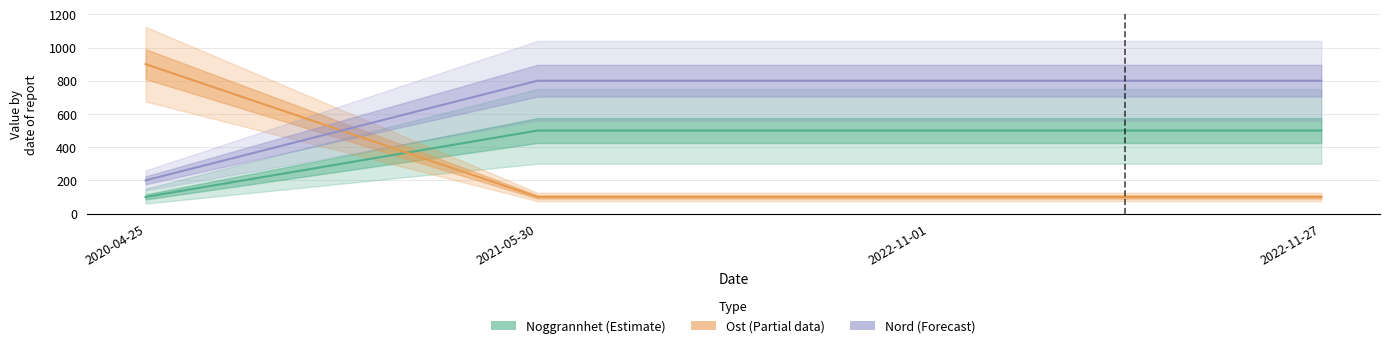

Between 2020-04-25 and 2022-11-01, which series saw the biggest shift?

Ost (Partial data)